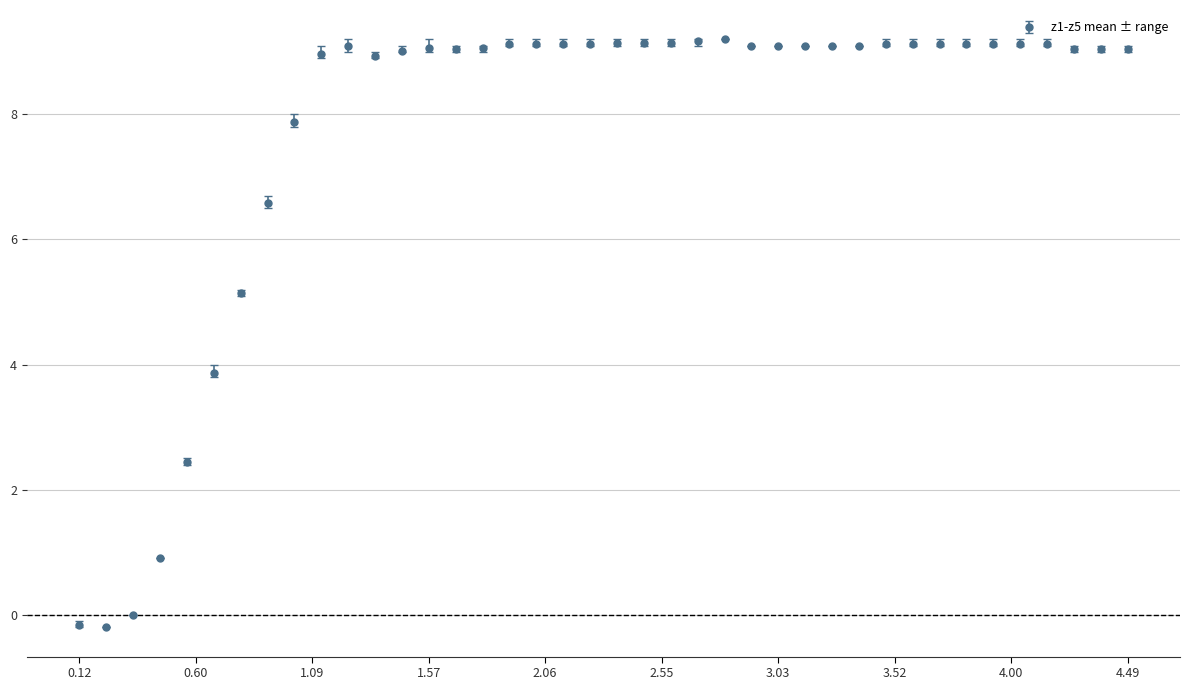

What is the difference between the maximum and second lowest values?

9.4